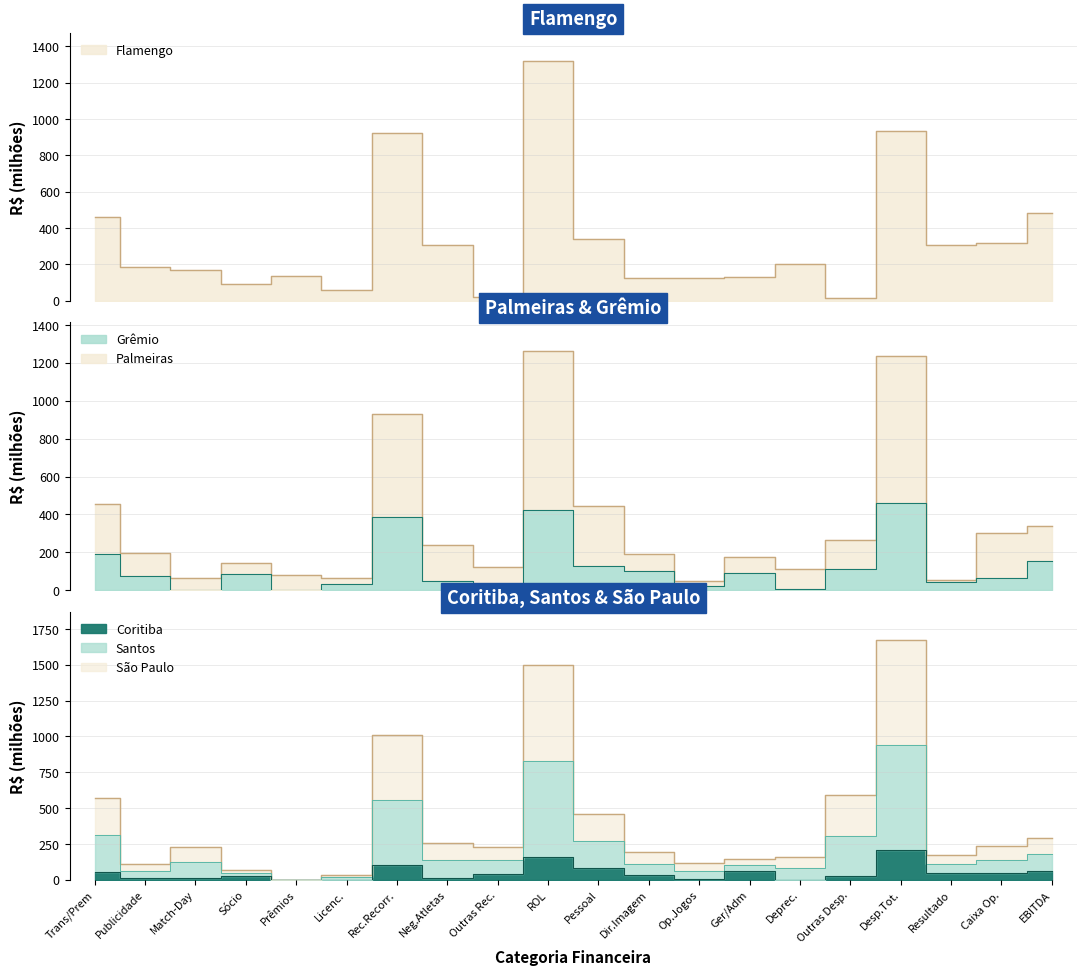

True or false: São Paulo has more than 2 interior local peaks.

True